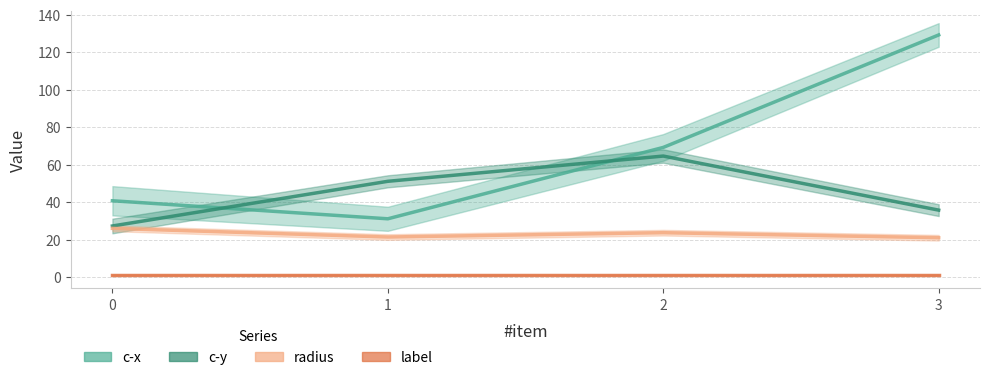

What is the spread (max minus min) of values at 3?

108.2